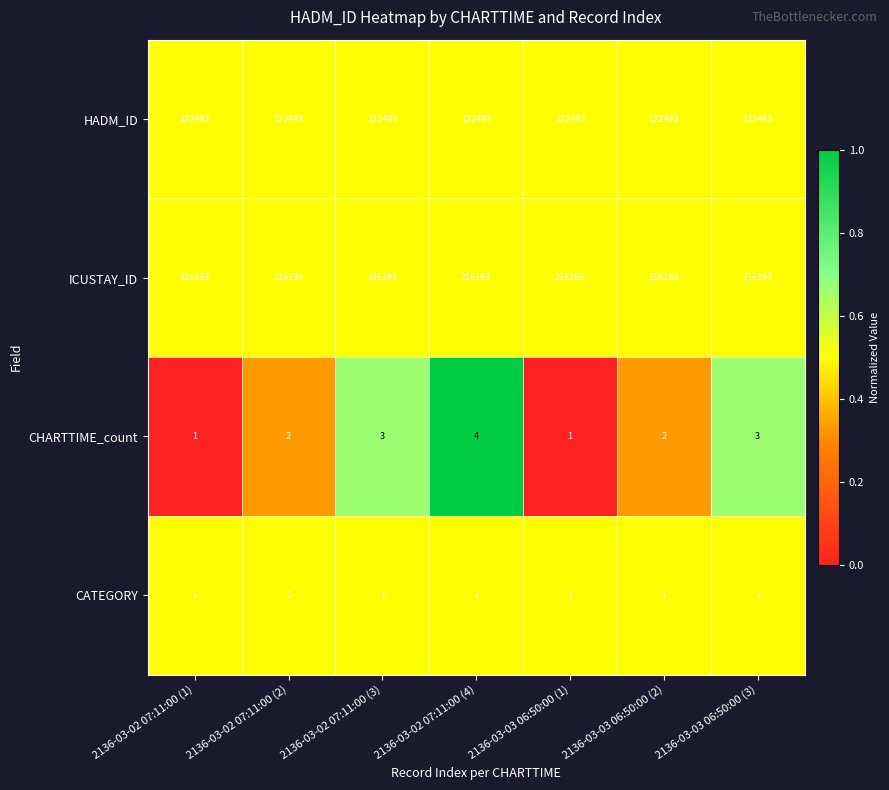

How many CHARTTIME_count values are between 1 and 3?

6